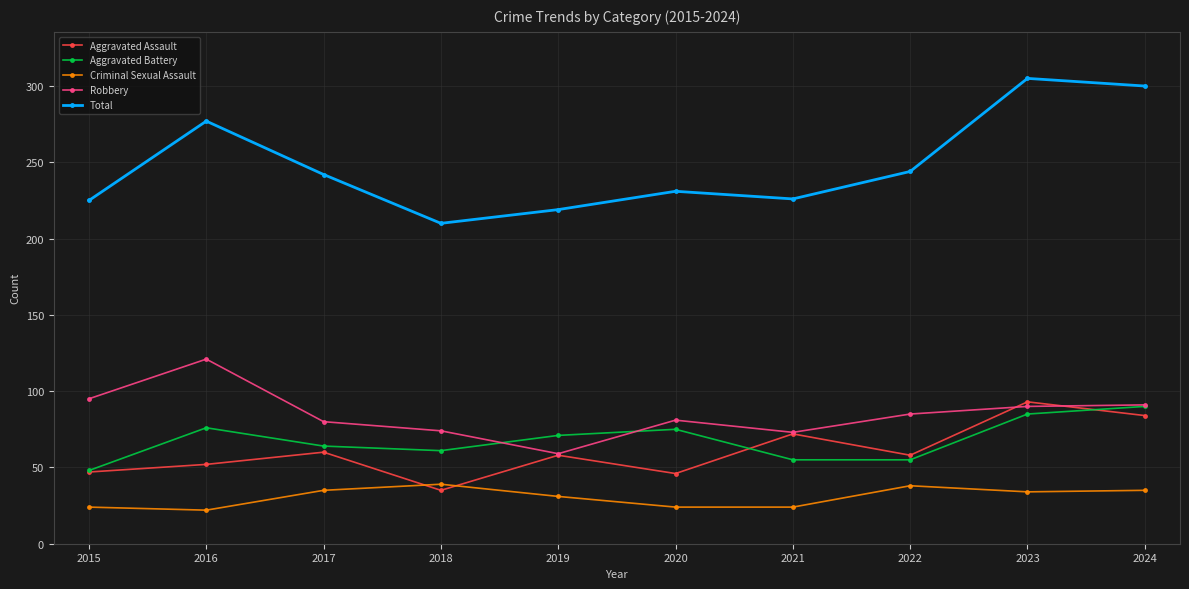

What is the difference between the maximum and minimum values in the Criminal Sexual Assault series?

17